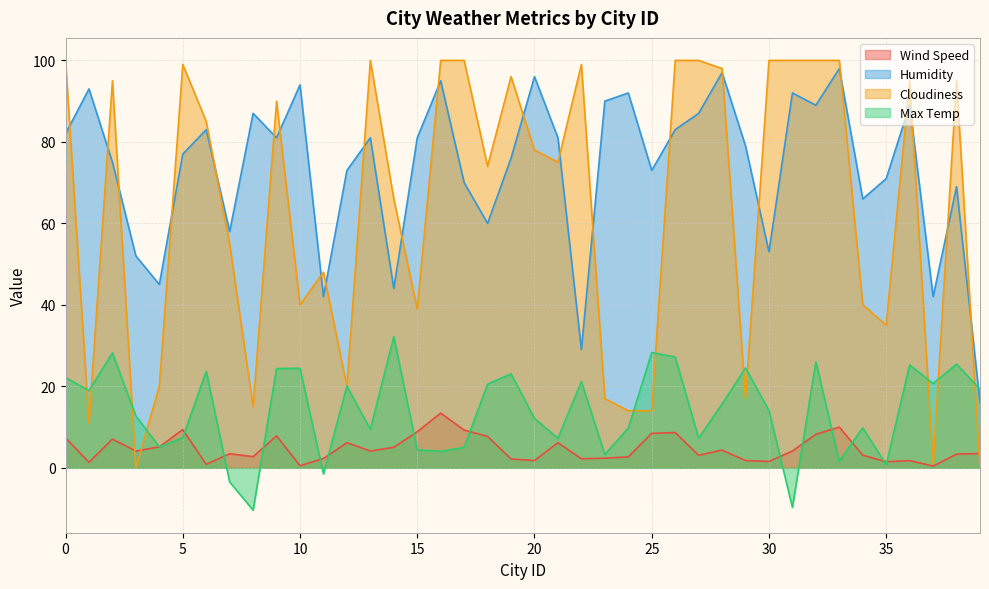

How many lines are shown in the chart?

4